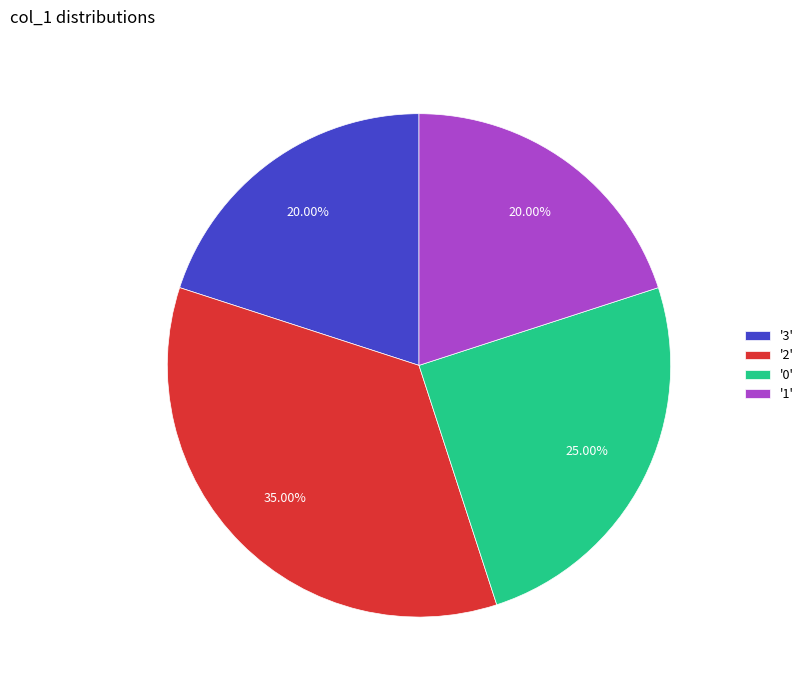

Count the number of slices in the pie.

4